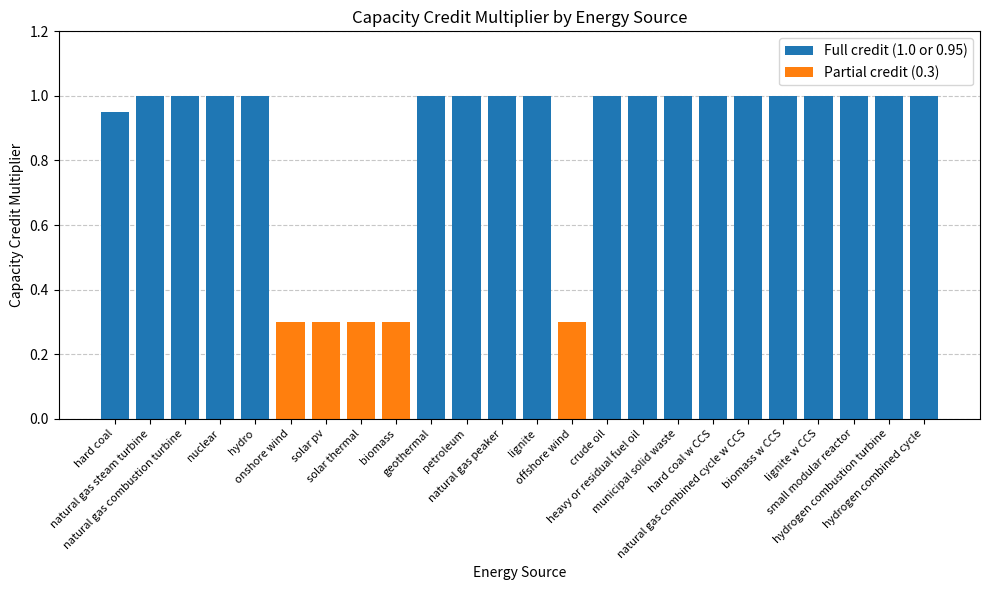

What is the value of the 4th bar from the left?

1.0